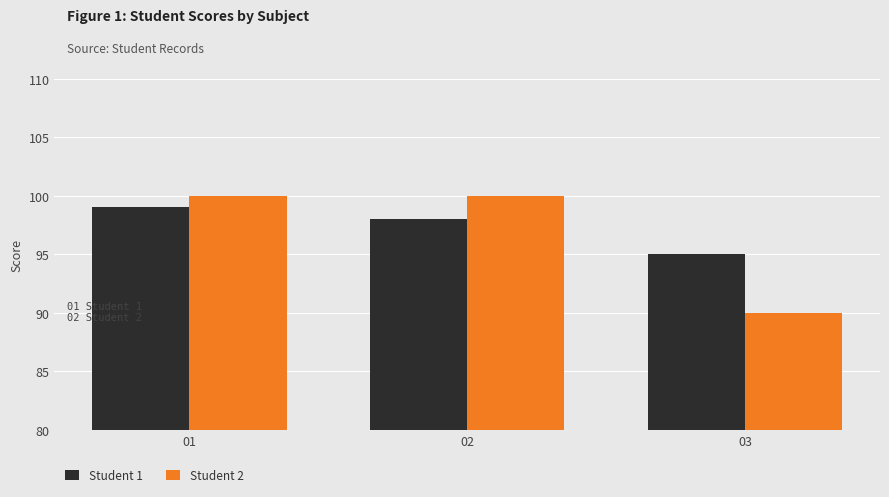

How many Student 1 values are between 95 and 99?

3